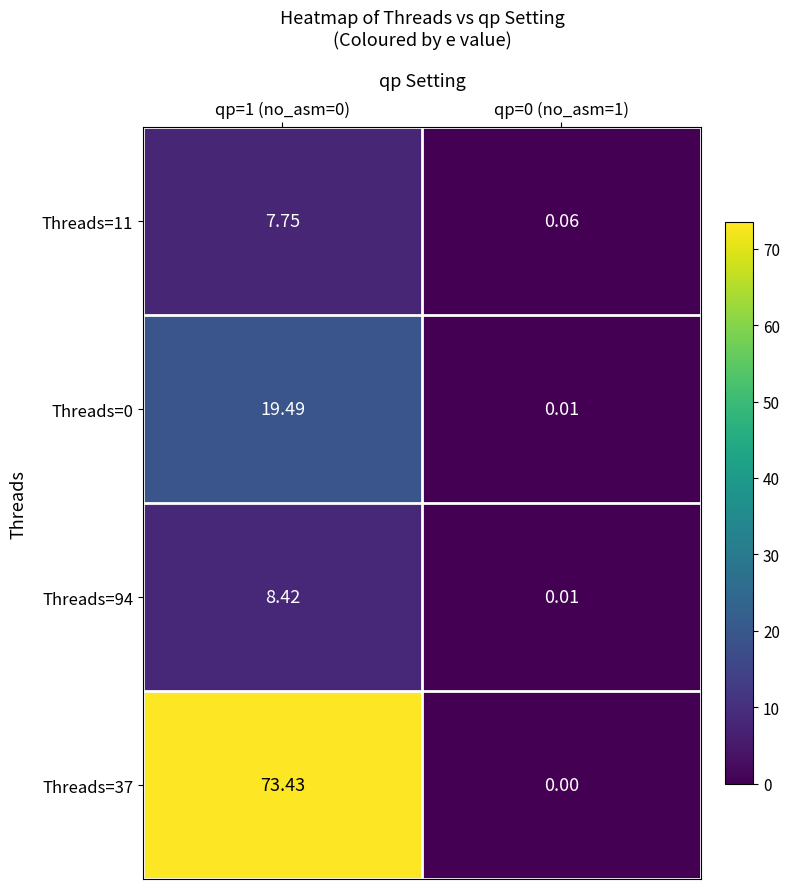

Is the value of Threads=11 at qp=0 (no_asm=1) greater than the value of Threads=37 at qp=0 (no_asm=1)?

Yes